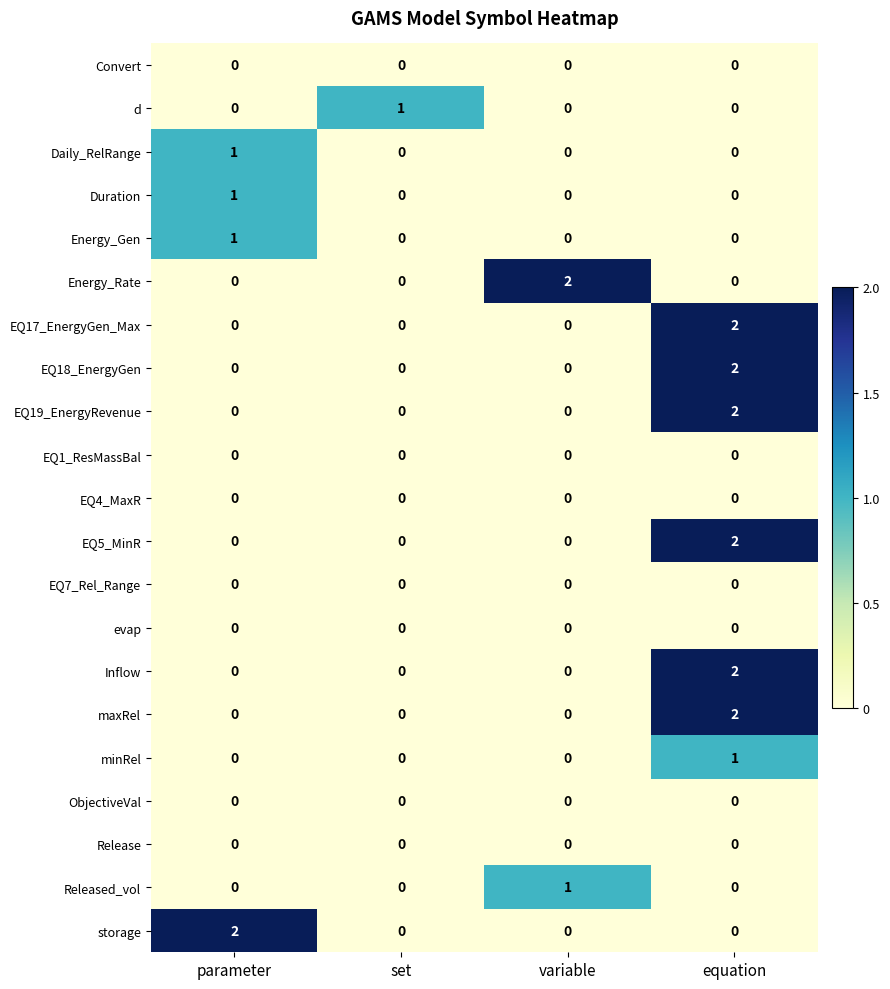

At which category is the sum across all series the highest?

equation